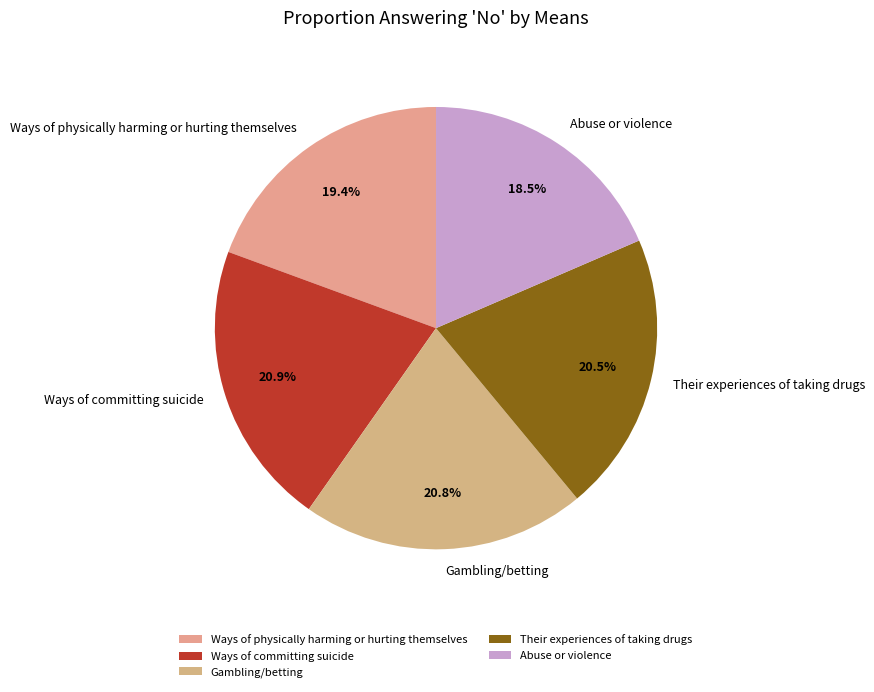

Which slice is the smallest?

Abuse or violence